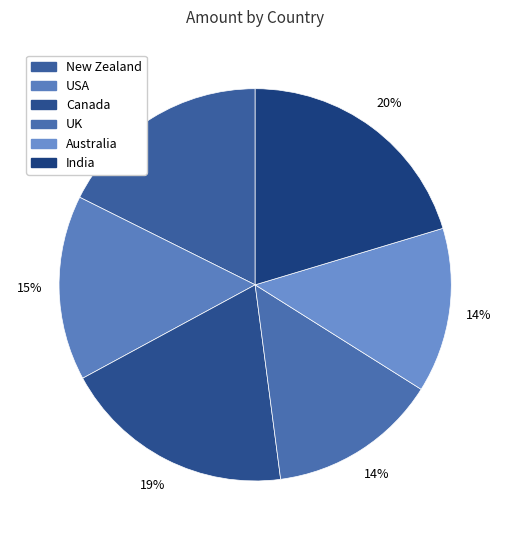

What is the largest slice in the pie chart?

India